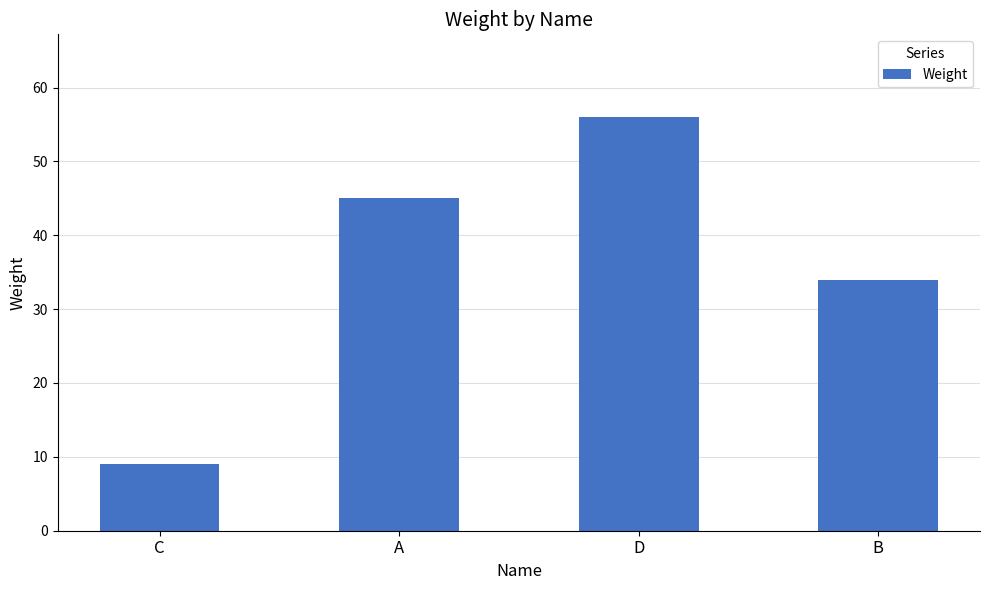

What is the minimum value shown in the chart?

9